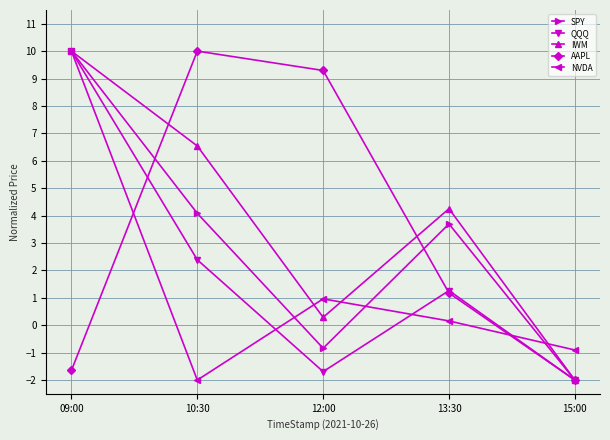

What is the smallest value displayed?

-2.0